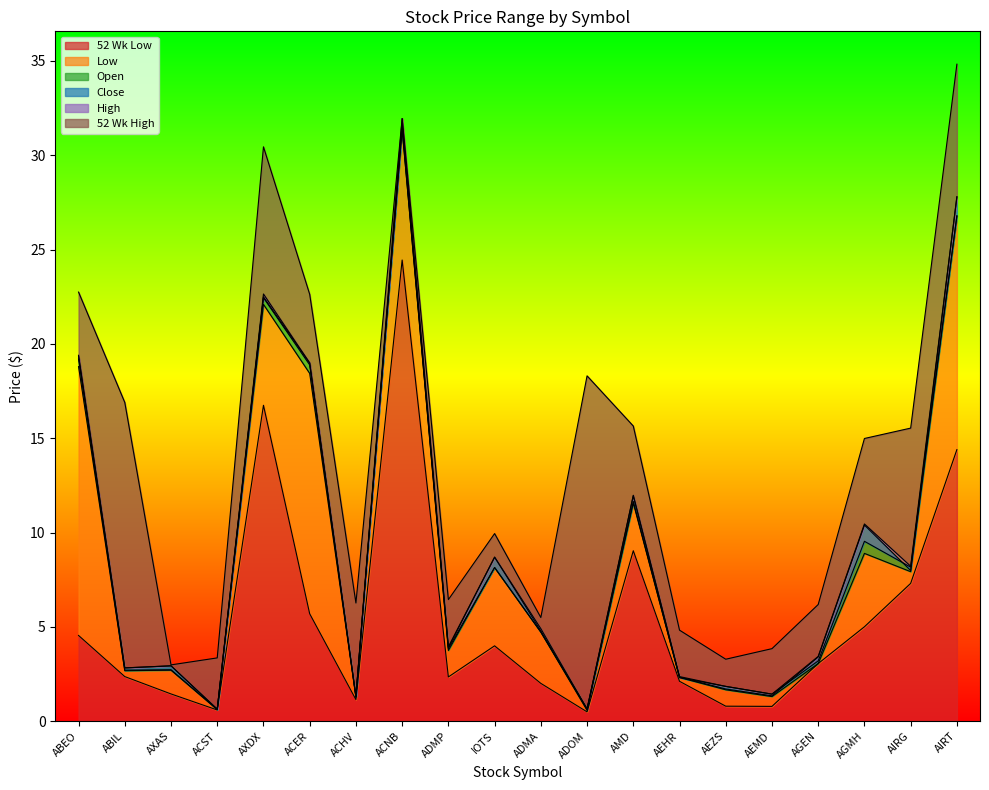

Reading left to right, list all the values displayed in this chart.

52 Wk High: 22.8	16.9	3.0	3.4	30.4	22.6	6.3	31.9	6.5	9.9	5.5	18.3	15.7	4.8	3.3	3.9	6.2	15.0	15.5	34.8
Open: 19.4	2.8	2.9	0.6	22.5	19.0	1.3	31.4	3.9	8.2	4.7	0.7	11.7	2.3	1.9	1.4	3.2	9.5	8.2	26.8
High: 19.4	2.8	2.9	0.7	22.6	19.0	1.3	31.9	4.0	8.7	4.9	0.7	12.0	2.4	1.9	1.4	3.4	10.5	8.2	27.8
Low: 18.8	2.7	2.7	0.6	22.1	18.4	1.3	31.4	3.8	8.2	4.7	0.6	11.6	2.3	1.7	1.3	3.1	8.9	7.9	26.8
Close: 19.2	2.7	2.7	0.6	22.4	18.9	1.3	31.6	3.9	8.7	4.8	0.6	11.9	2.3	1.7	1.4	3.4	10.4	8.0	27.8
52 Wk Low: 4.5	2.4	1.4	0.6	16.8	5.7	1.1	24.4	2.4	4.0	2.0	0.5	9.0	2.1	0.8	0.8	3.1	5.0	7.3	14.4